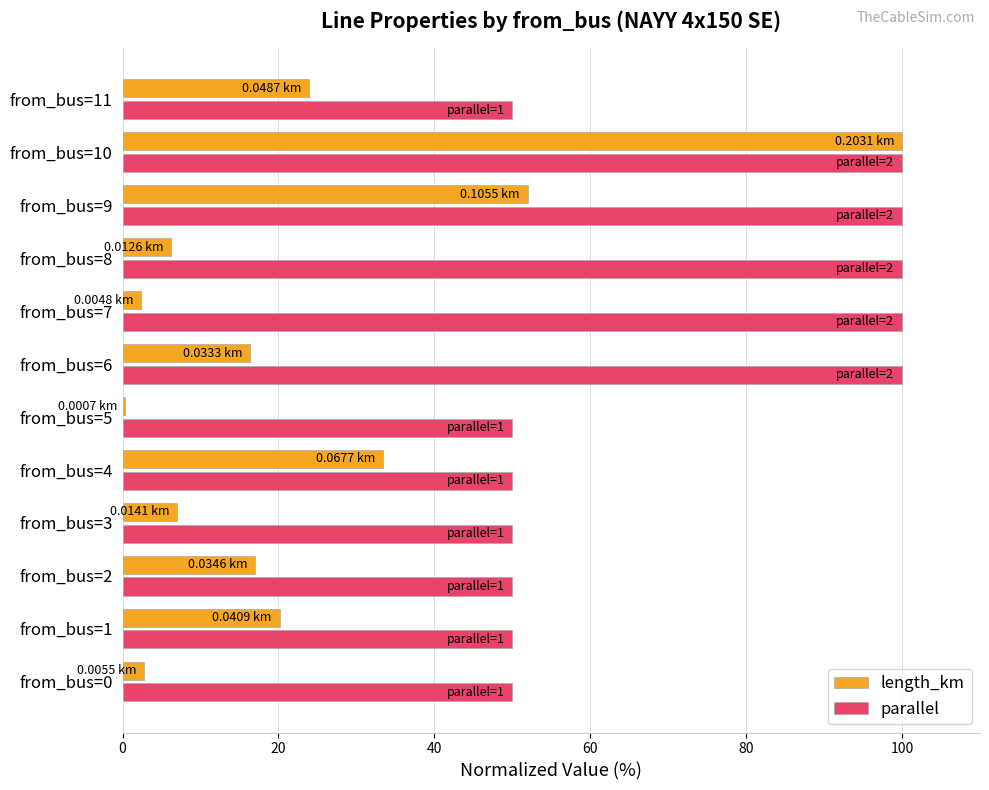

At how many categories does at least one series exceed 35?

12